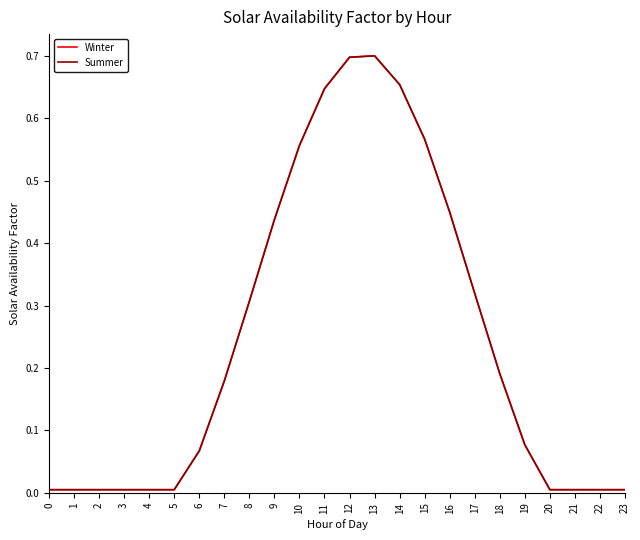

At which category is the sum across all series the highest?

13